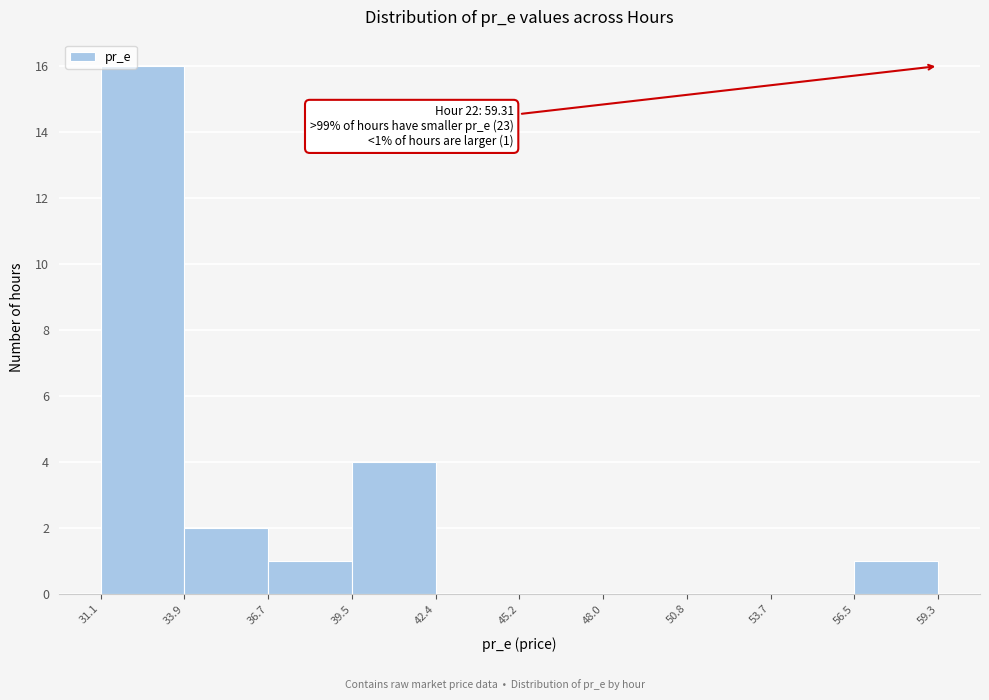

Which range on the x-axis has the tallest bar?

31.1 to 33.9